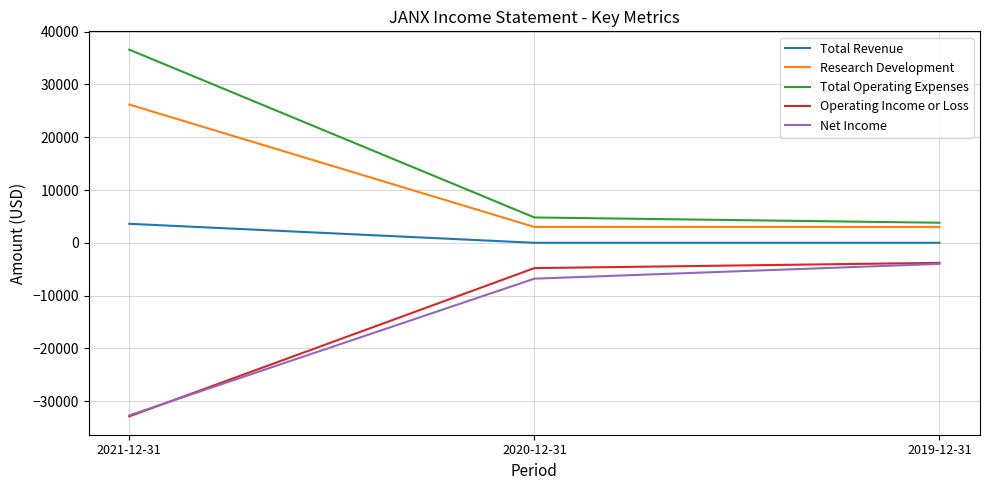

Reading left to right, extract all data points from this chart.

Total Revenue: 2021-12-31=3600	2020-12-31=0	2019-12-31=0
Research Development: 2021-12-31=26200	2020-12-31=3000	2019-12-31=3000
Total Operating Expenses: 2021-12-31=36600	2020-12-31=4800	2019-12-31=3800
Operating Income or Loss: 2021-12-31=-32900	2020-12-31=-4800	2019-12-31=-3800
Net Income: 2021-12-31=-32700	2020-12-31=-6800	2019-12-31=-4000